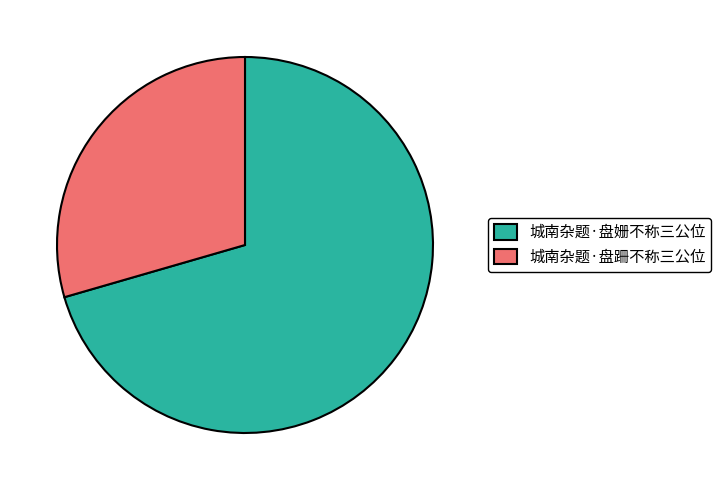

What is the ratio of the value at 城南杂题·盘姗不称三公位 to the value at 城南杂题·盘跚不称三公位?

2.4